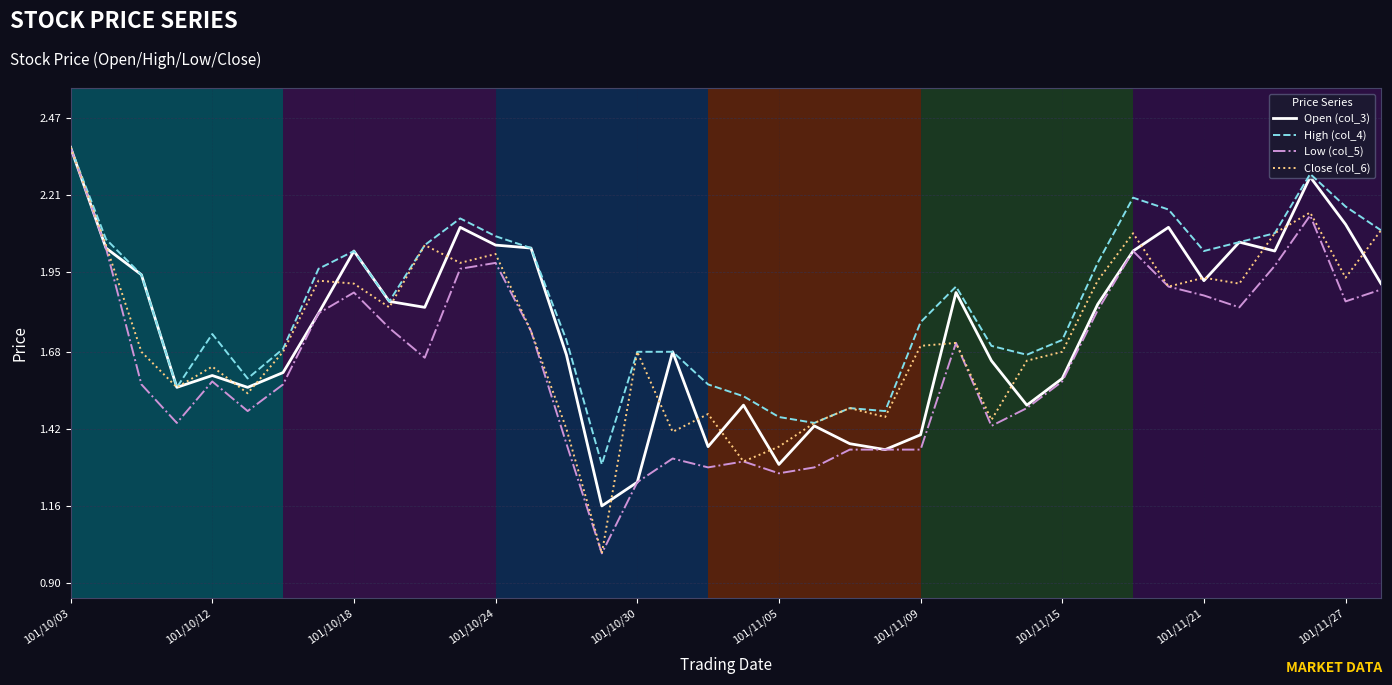

What is the smallest value displayed?

1.0